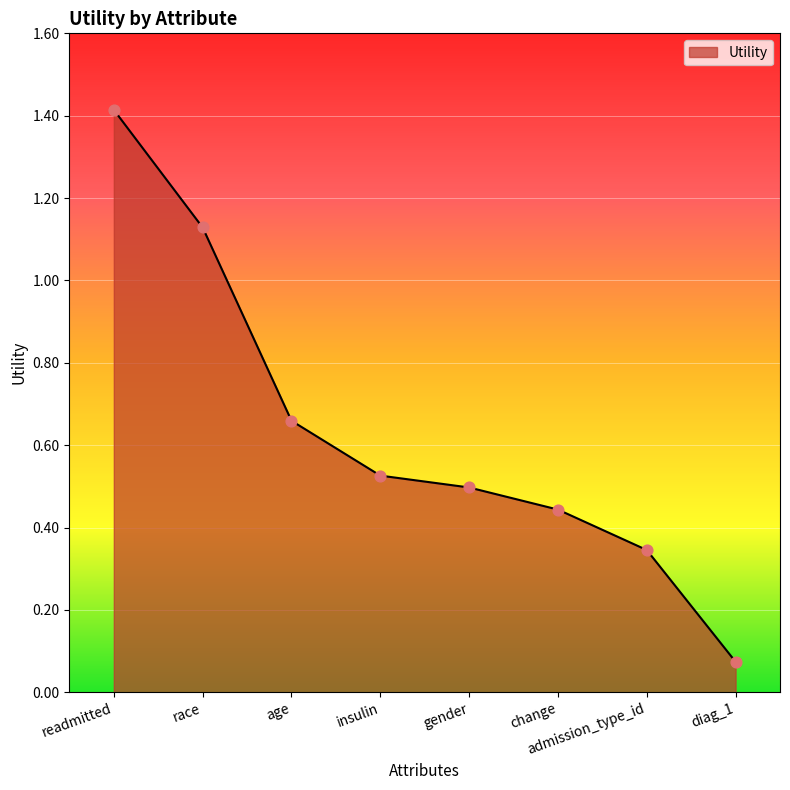

What is the change in value from readmitted to diag_1?

-1.3